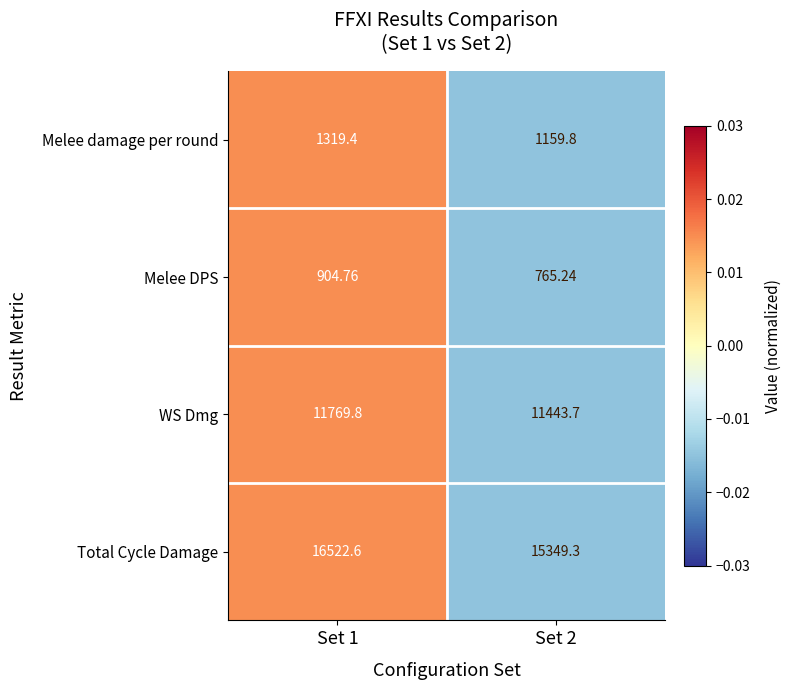

Is the value of Total Cycle Damage at Set 1 greater than the value of Melee damage per round at Set 1?

Yes